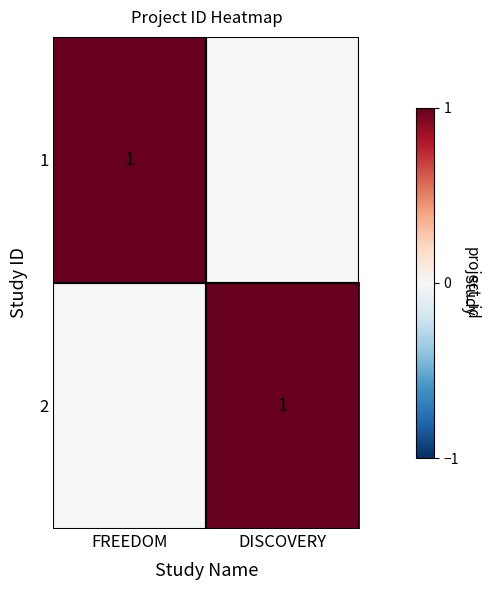

True or false: 2 has a value of 2 at DISCOVERY.

False